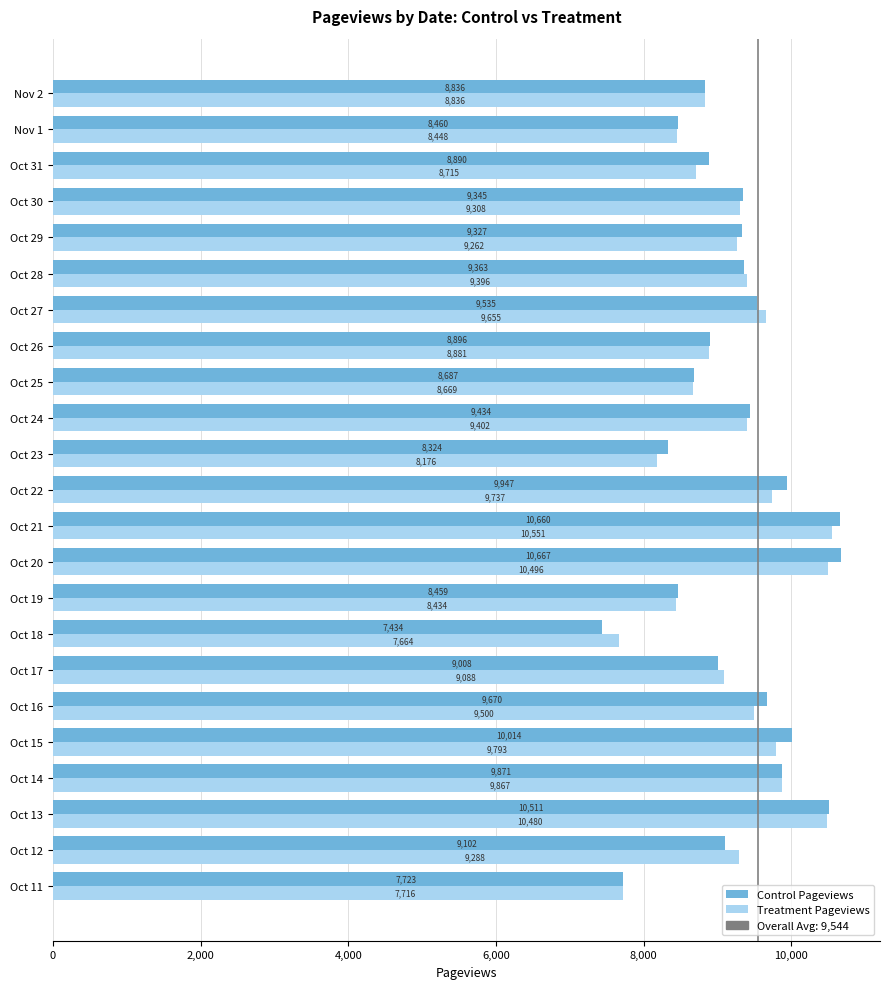

How many distinct data groups are displayed?

2